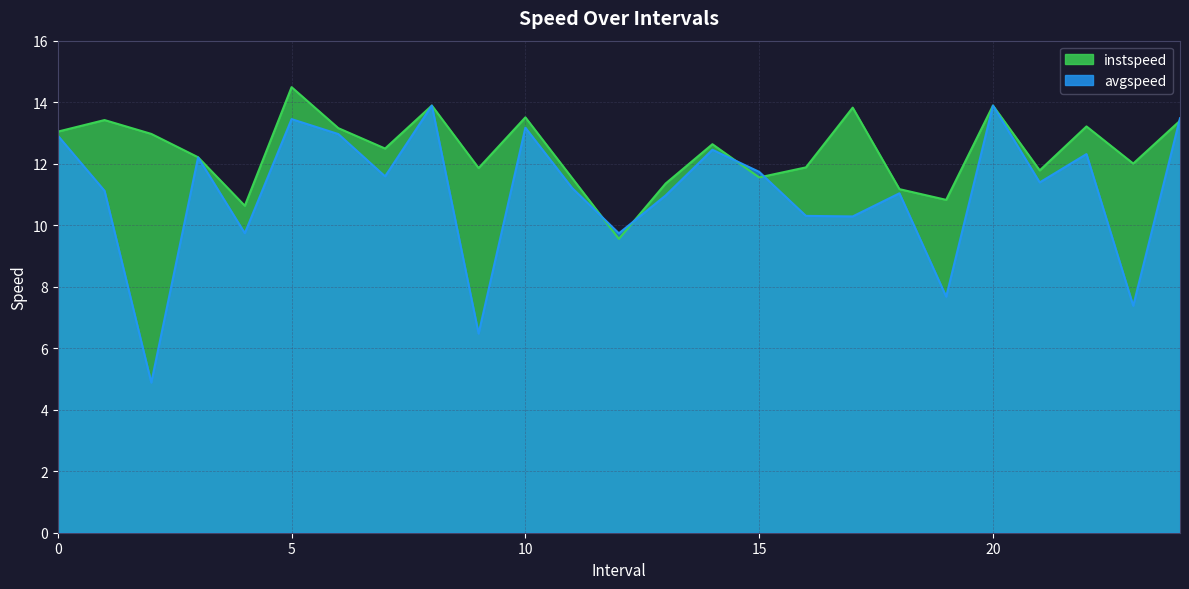

Where is instspeed nearest to the value 12?

23.0